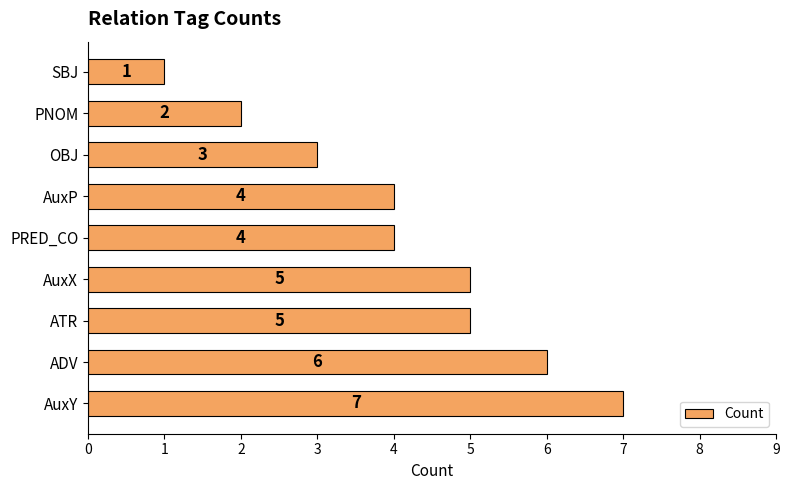

What is the difference between the second highest and second lowest values?

4